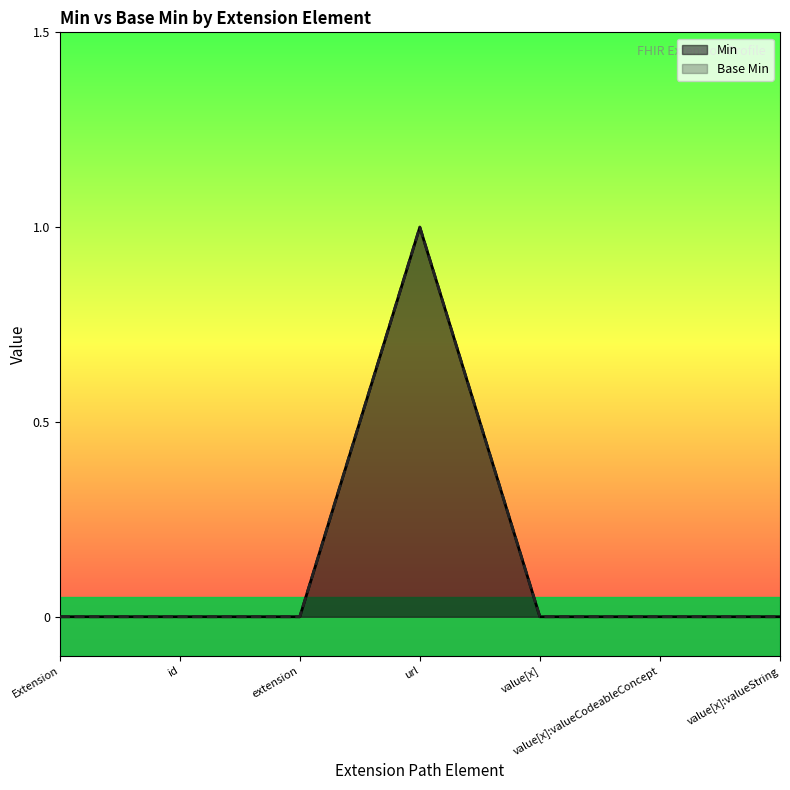

Reading right to left, what are all the values shown in this chart?

Min: 0	0	0	1	0	0	0
Base Min: 0	0	0	1	0	0	0